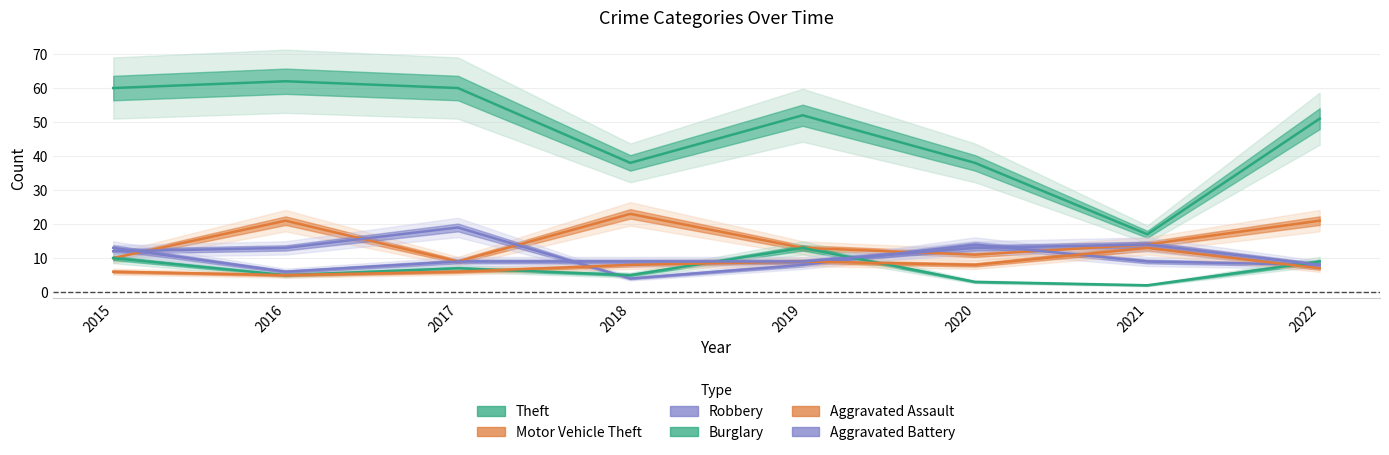

Reading left to right, extract all data points from this chart.

Theft: 60	62	60	38	52	38	17	51
Motor Vehicle Theft: 10	21	9	23	13	11	14	21
Robbery: 12	13	19	4	8	14	9	8
Burglary: 10	5	7	5	13	3	2	9
Aggravated Assault: 6	5	6	8	9	8	13	7
Aggravated Battery: 13	6	9	9	9	13	14	8